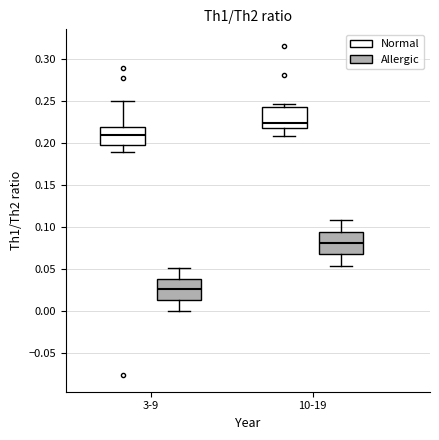

Reading left to right, transcribe this box plot: for each box, give where its median line is, the range the box spans, and where its two whiskers end, as read against the y-axis. The values are not printed on the chart, so give them approximately, as read against the axis.

3-9 (Normal): median 0.210, box 0.195 to 0.220, whiskers 0.190 to 0.250
3-9 (Allergic): median 0.025, box 0.015 to 0.040, whiskers 0.000 to 0.050
10-19 (Normal): median 0.225, box 0.215 to 0.240, whiskers 0.210 to 0.245
10-19 (Allergic): median 0.080, box 0.065 to 0.095, whiskers 0.055 to 0.105